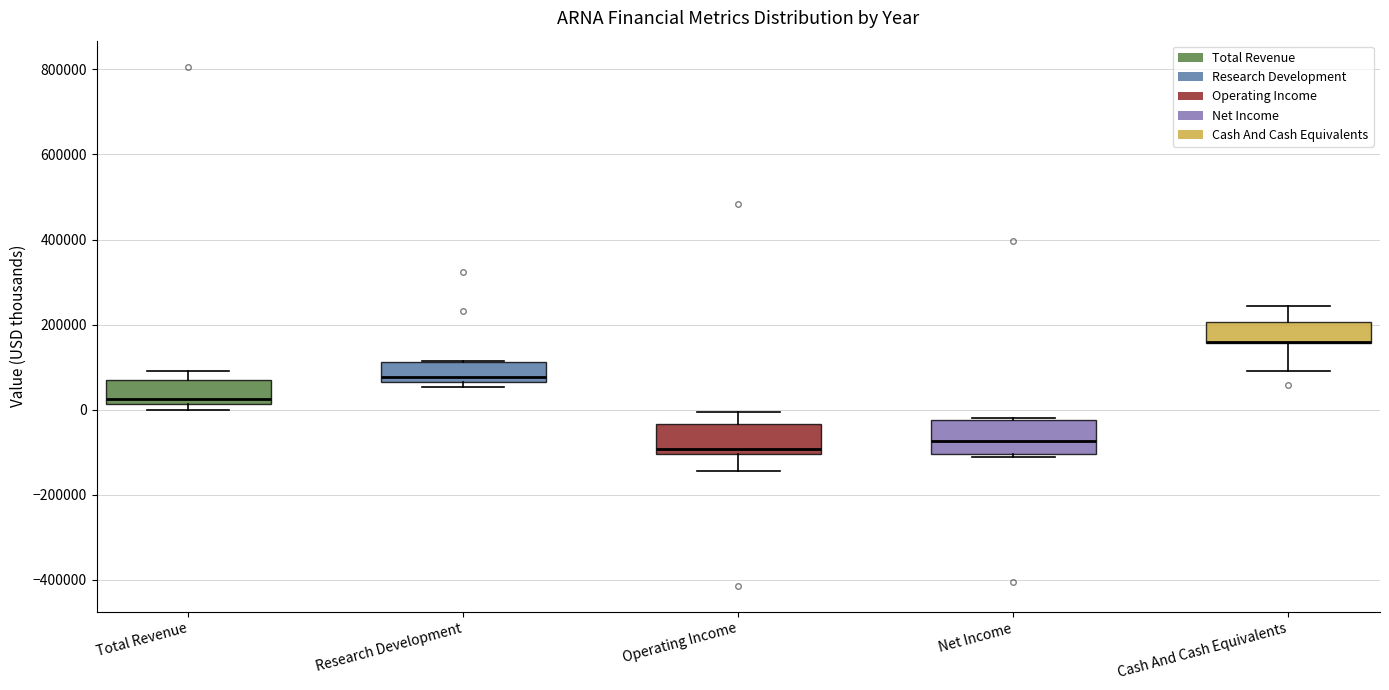

Reading left to right, read every box against the y-axis: the position of its median line, the range the box covers, and the ends of its whiskers. The values are not printed on the chart, so give them approximately, as read against the axis.

Total Revenue: median 20000 (just above the box's lower edge), box 20000 to 80000, whiskers 0 to 100000
Research Development: median 80000, box 60000 to 120000, whiskers 60000 (just below the box's lower edge) to 120000
Operating Income: median -100000 (just above the box's lower edge), box -100000 to -40000, whiskers -140000 to 0
Net Income: median -80000, box -100000 to -20000, whiskers -120000 to -20000
Cash And Cash Equivalents: median 160000 (drawn on the box's lower edge), box 160000 to 200000, whiskers 100000 to 240000